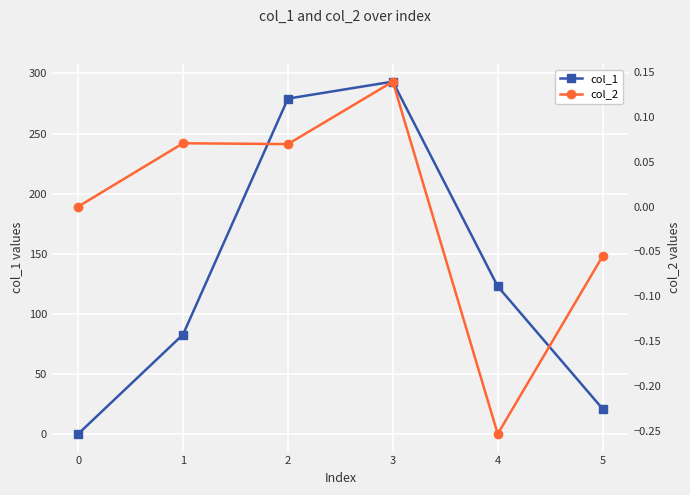

The value of col_1 at 3 is 484.1. True or false?

False